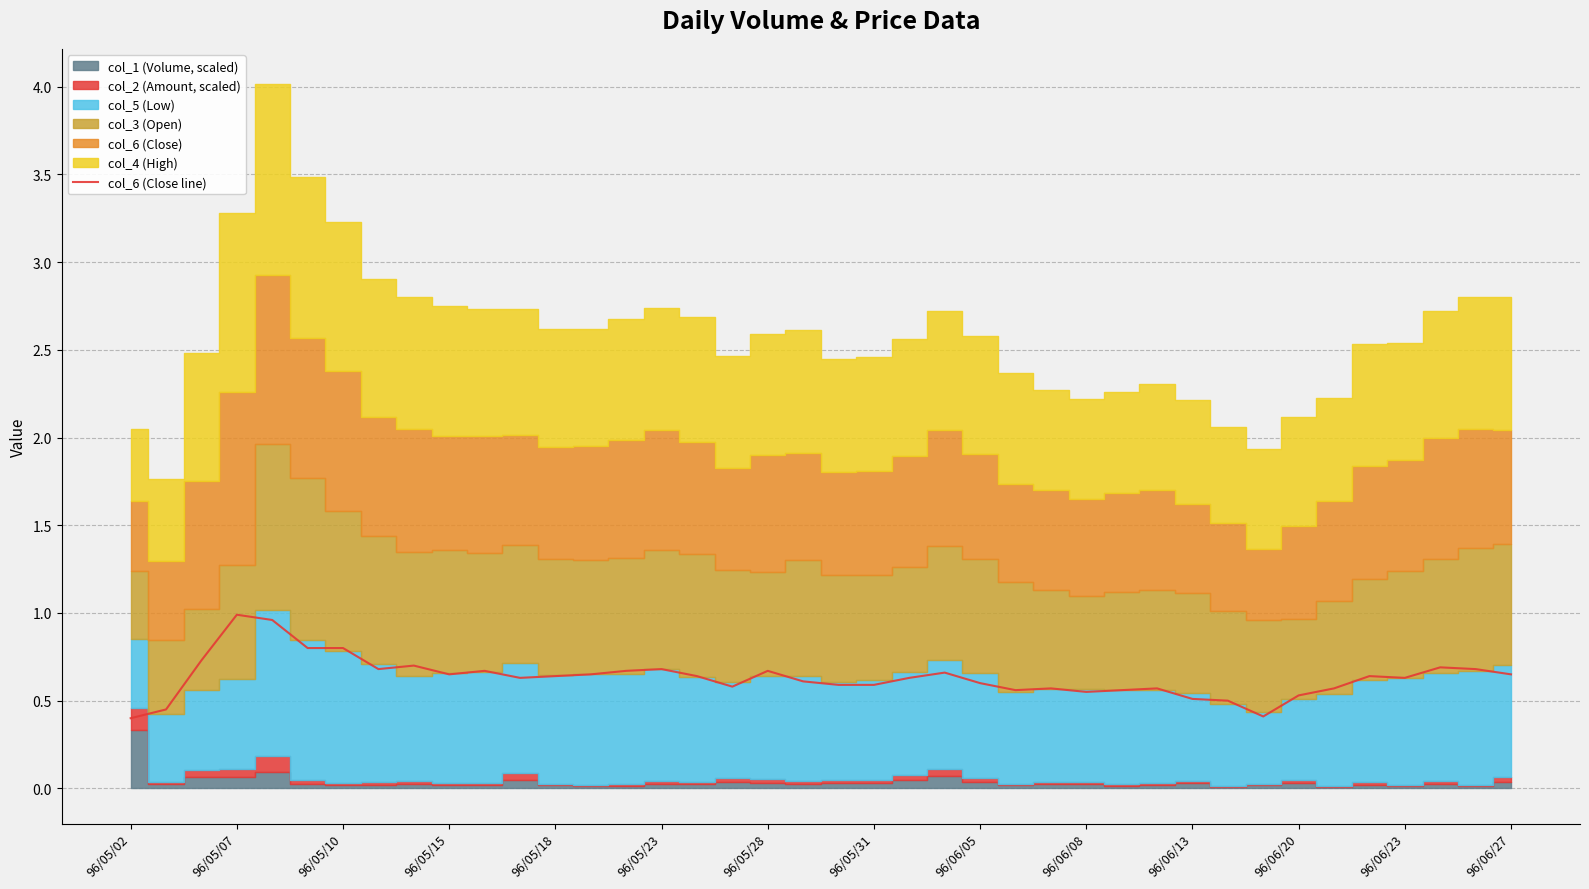

True or false: col_6 (Close line) has a value of 0.2 at 96/05/28.

False